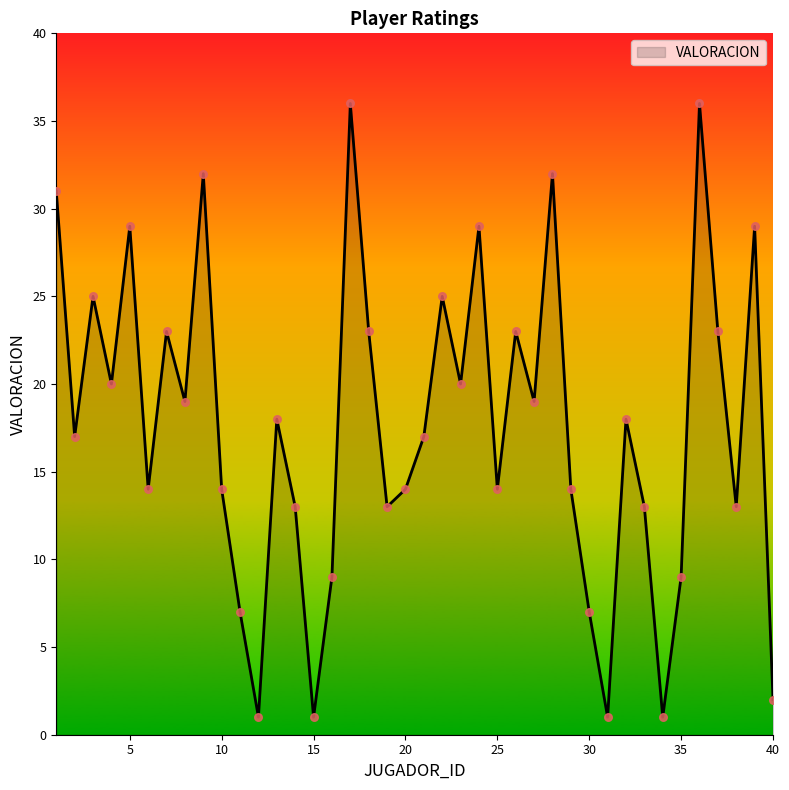

What is the difference between the maximum and minimum values?

35